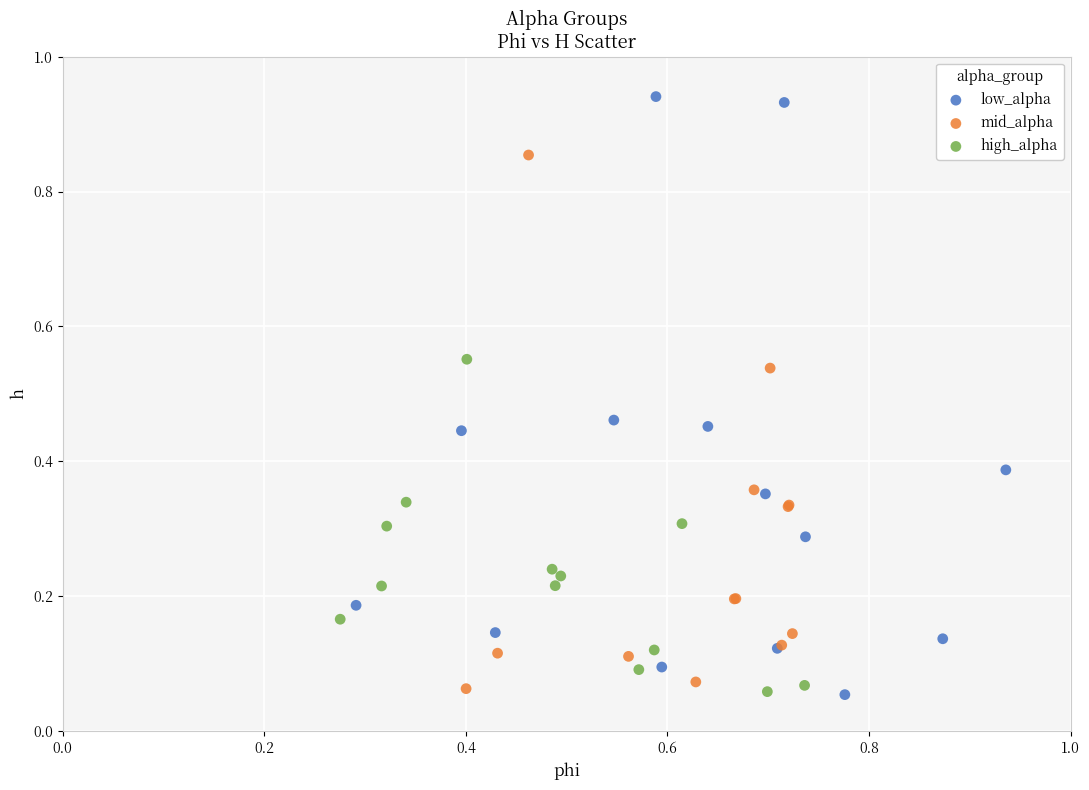

Which series has the widest spread of Y values?

low_alpha